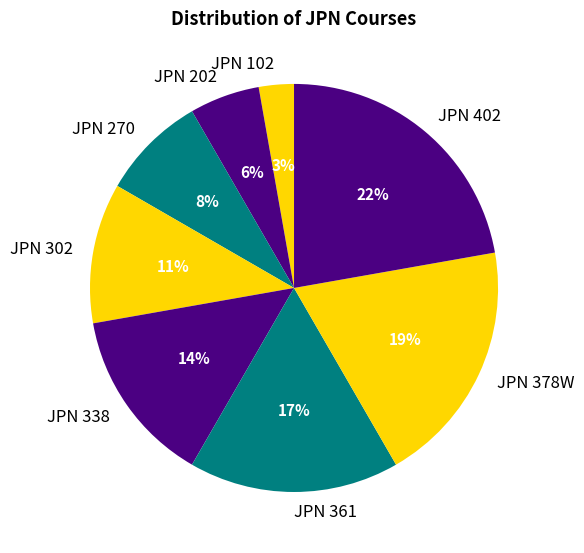

The JPN 361 slice represents 17% of the pie. True or false?

True